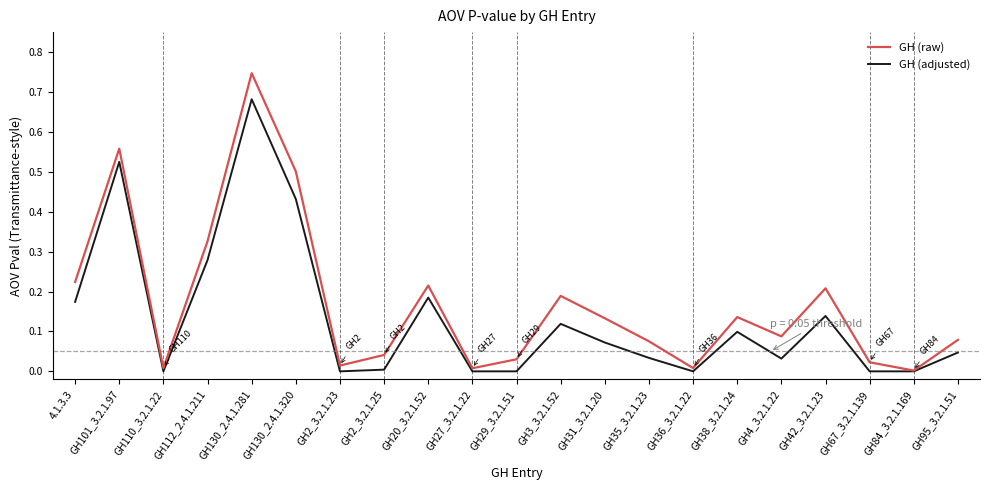

Between 4.1.3.3 and GH130_2.4.1.281, which series saw the biggest shift?

GH (raw)